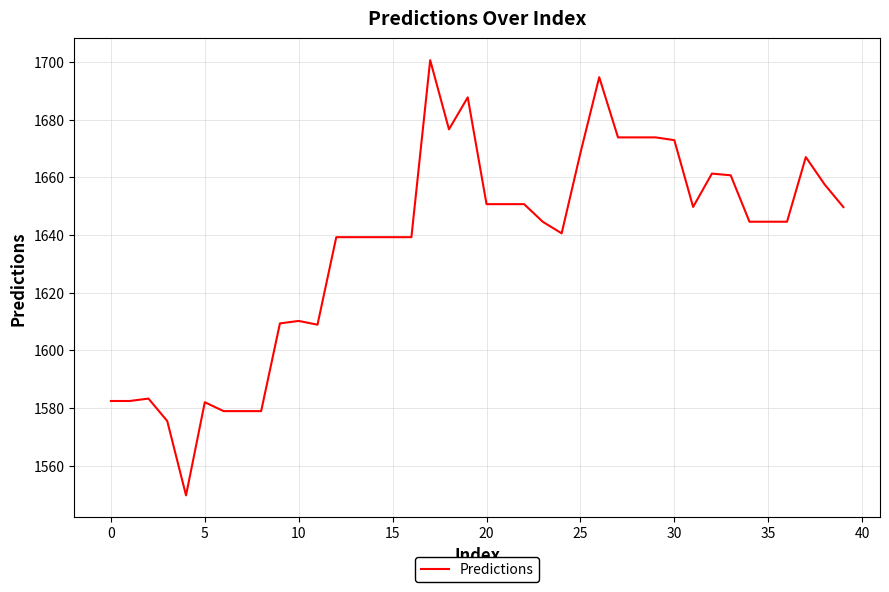

What is the difference between the maximum and minimum values?

151.0